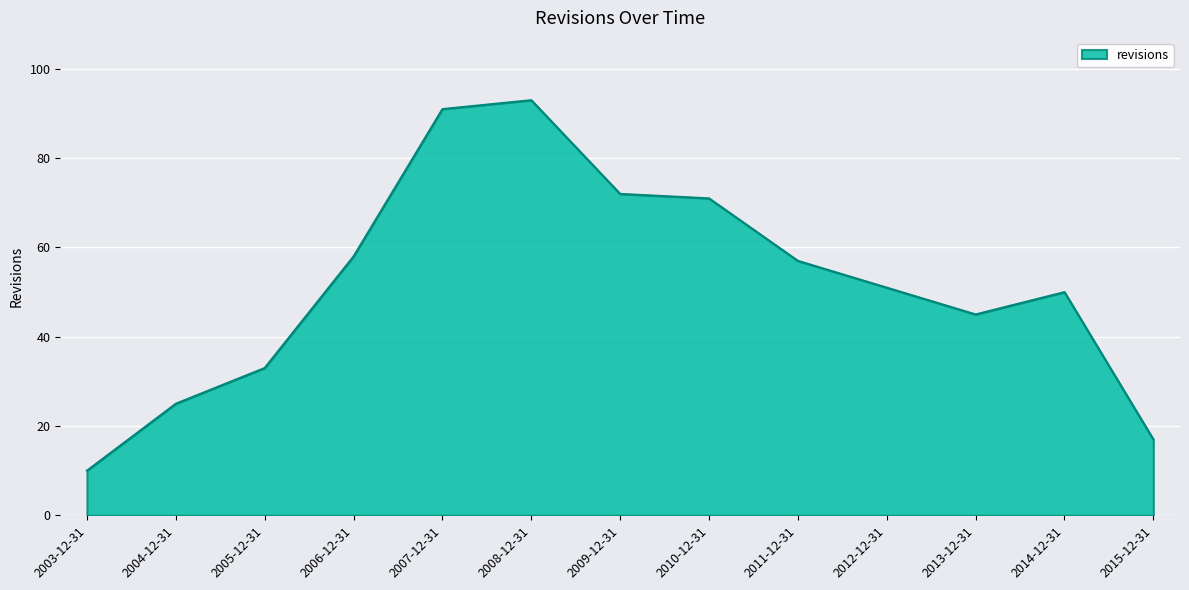

What is the ratio of the value at 2005-12-31 to the value at 2003-12-31?

3.3